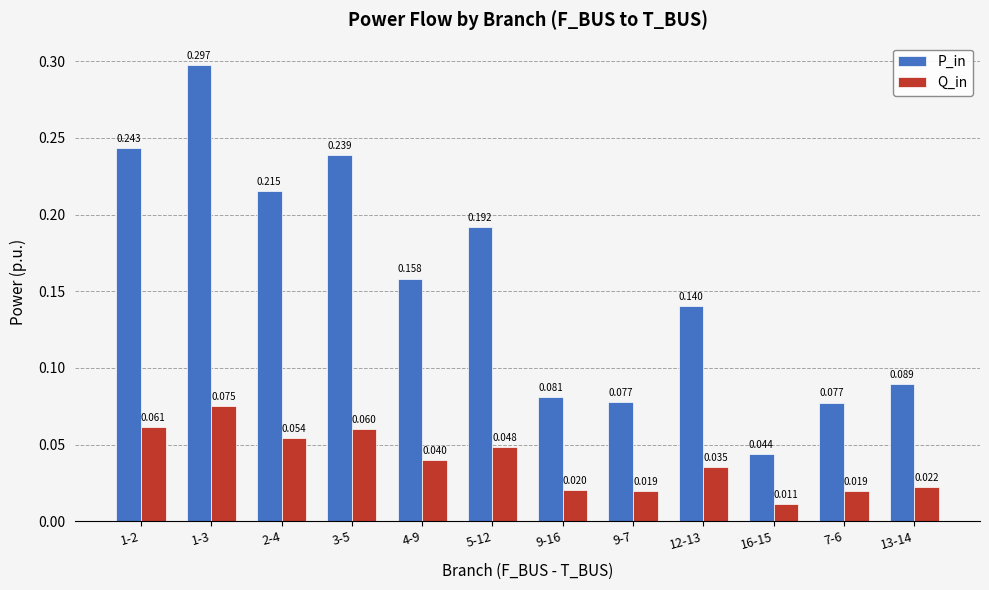

How many bars are there in each group?

2